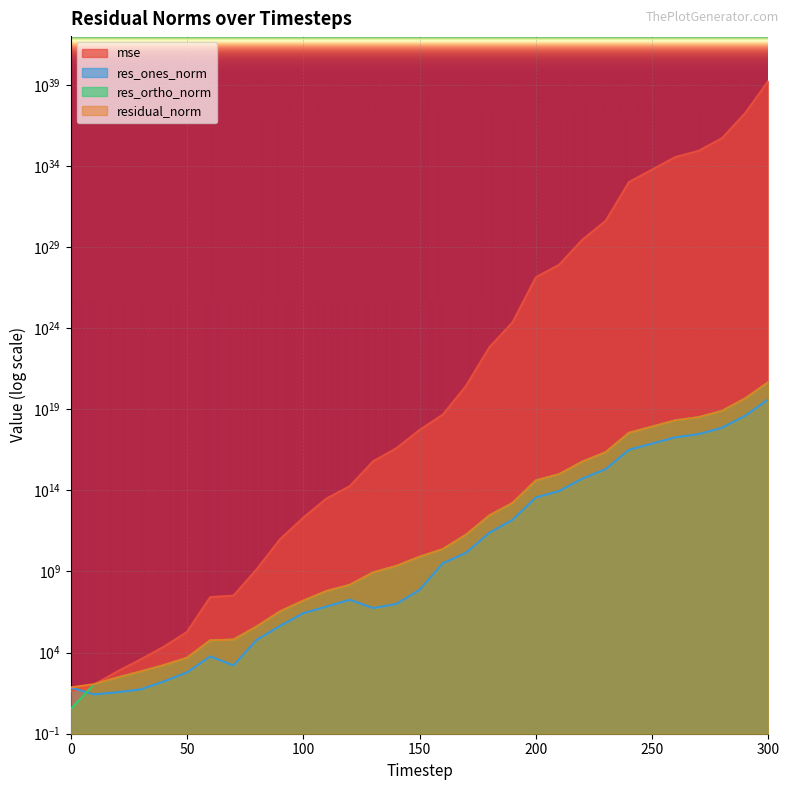

What is the approximate value of residual_norm at 180?

2826581446908.2